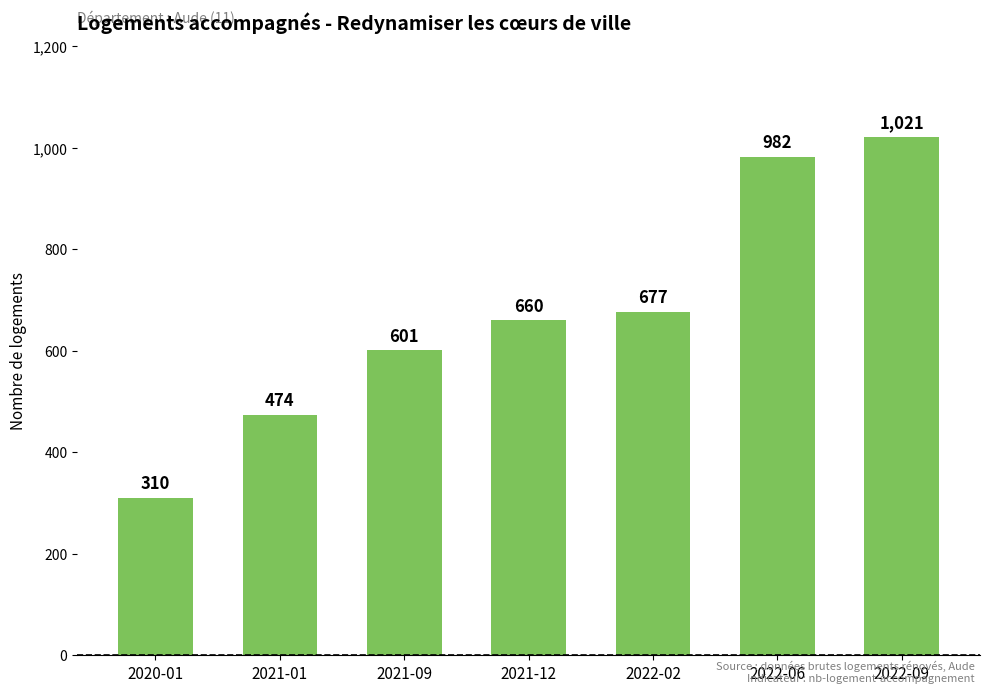

What position from the right is 2022-06?

2